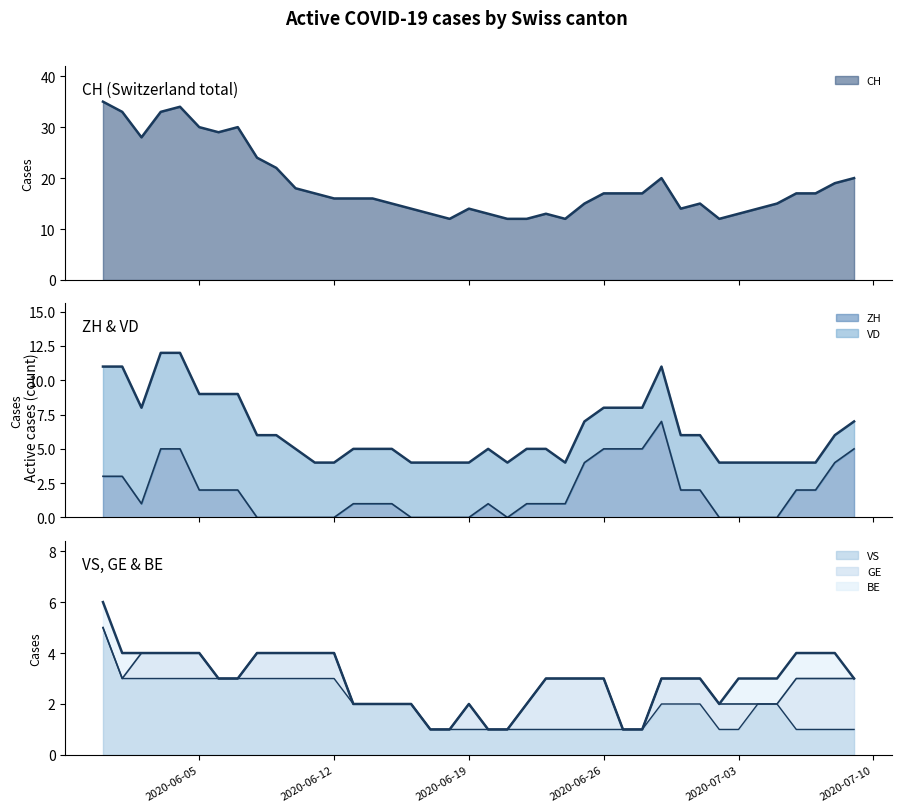

Does the chart have visible grid lines?

No